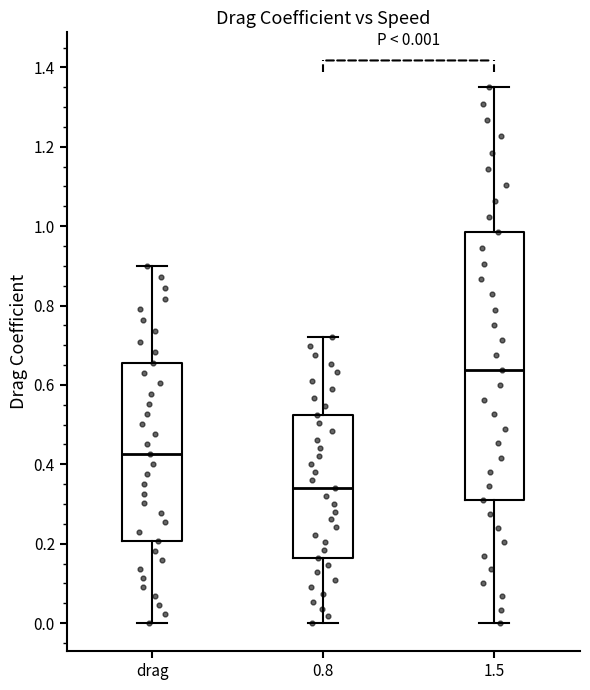

Which box has the lowest median line?

0.8